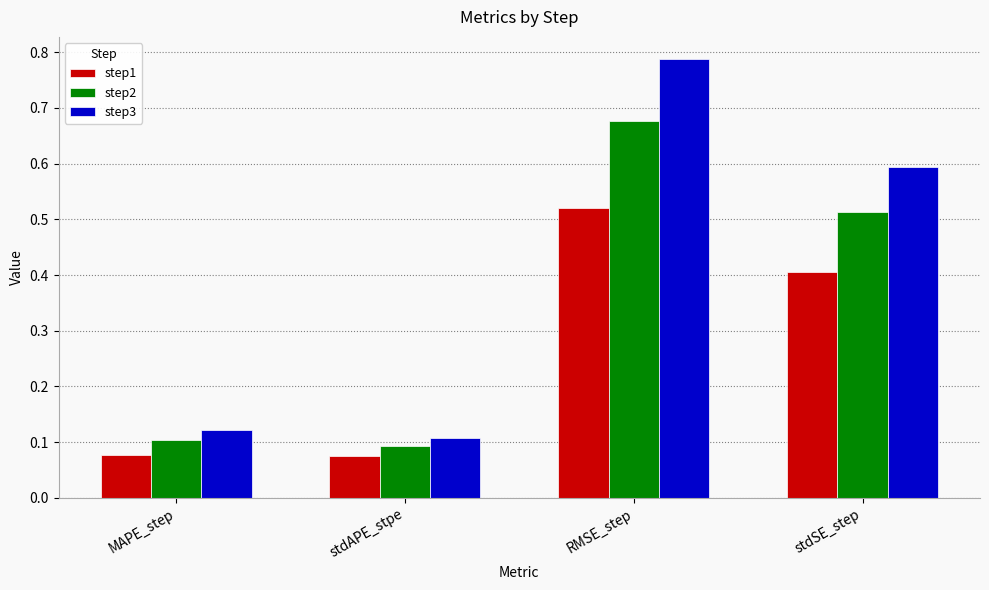

List the series in order of their peak value, highest first.

step3, step2, step1